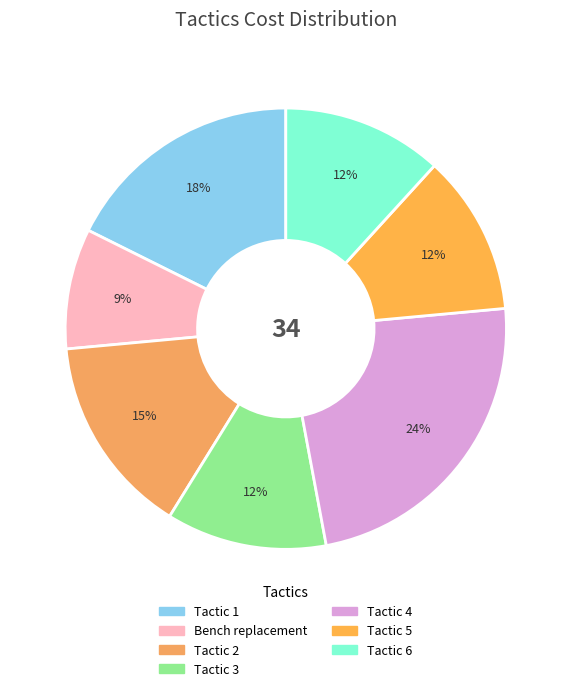

What is the ratio of the value at Tactic 1 to the value at Tactic 3?

1.5